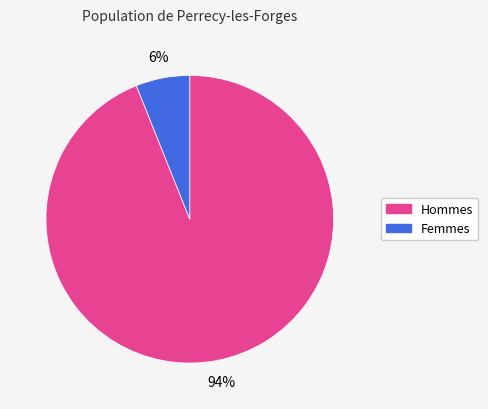

To the nearest percent, what is the average slice percentage?

50%